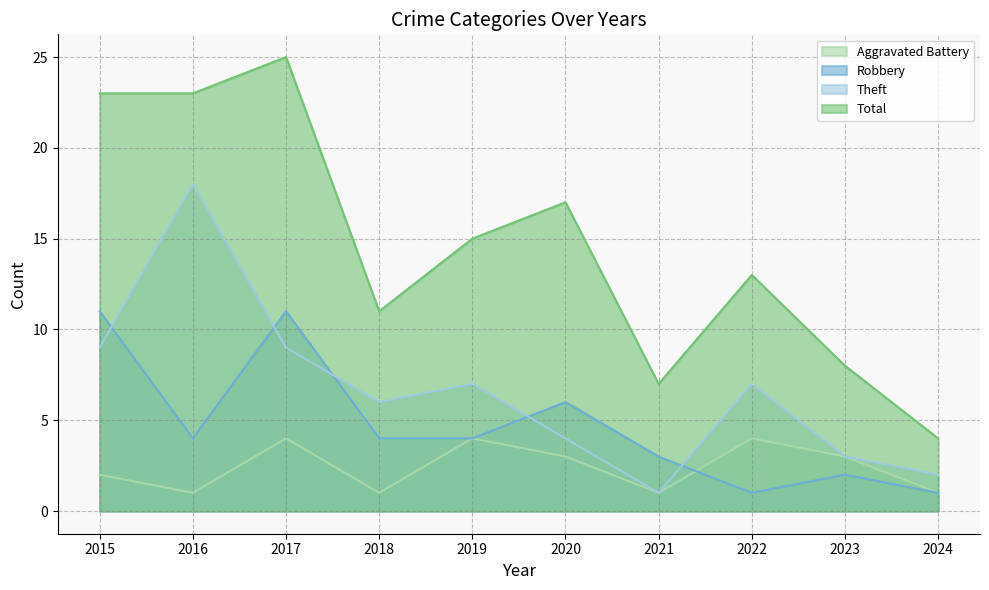

What is the difference between the Theft values at 2019 and 2024?

5